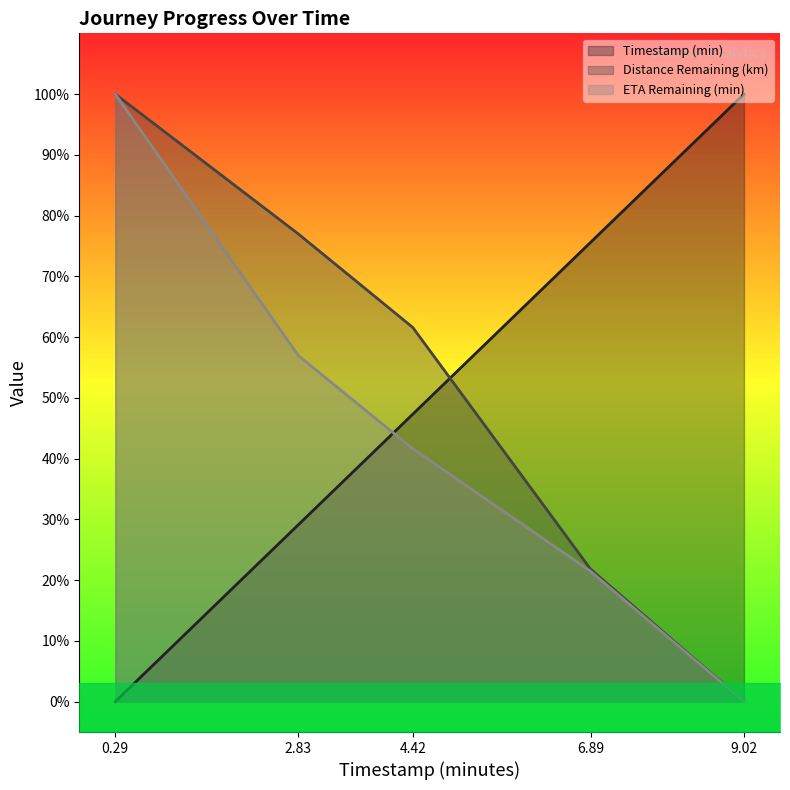

What is the maximum value shown in the chart?

100.0